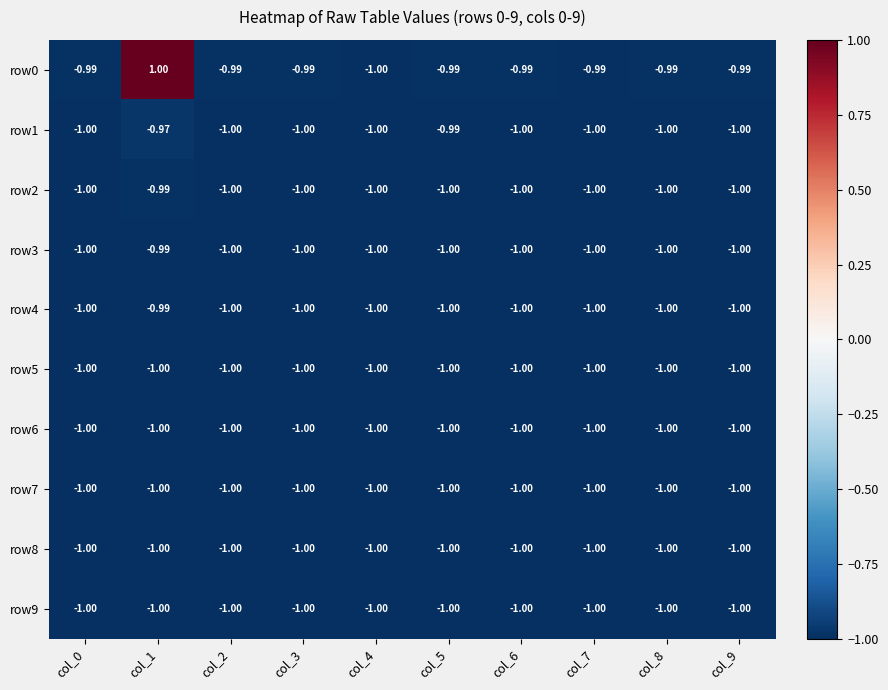

Count the number of categories in the chart.

10